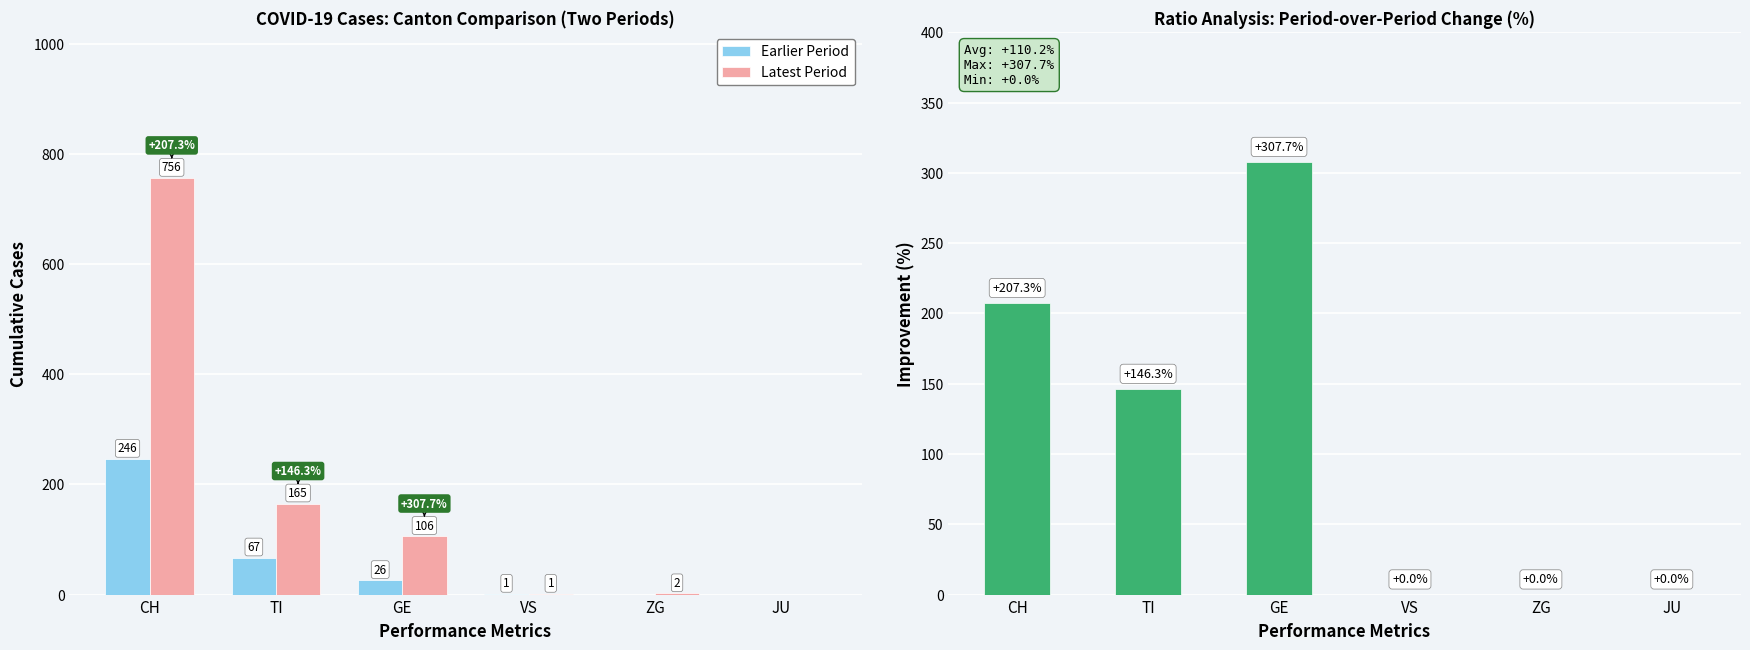

List the series in order of their peak value, highest first.

Latest Period, % Change, Earlier Period